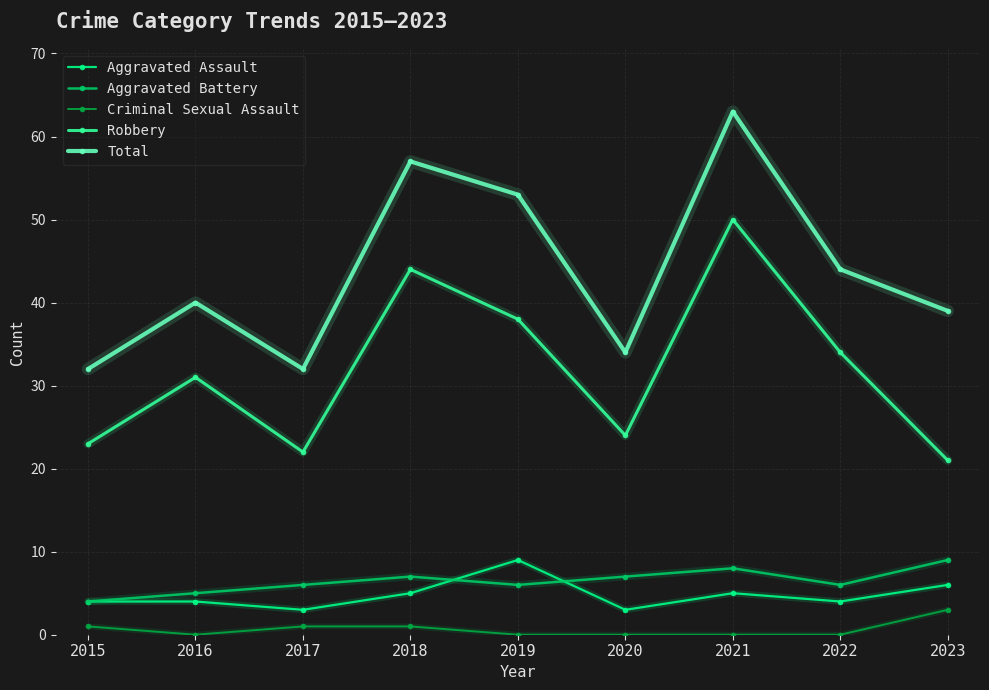

How many interior local peaks does the Robbery series have?

3